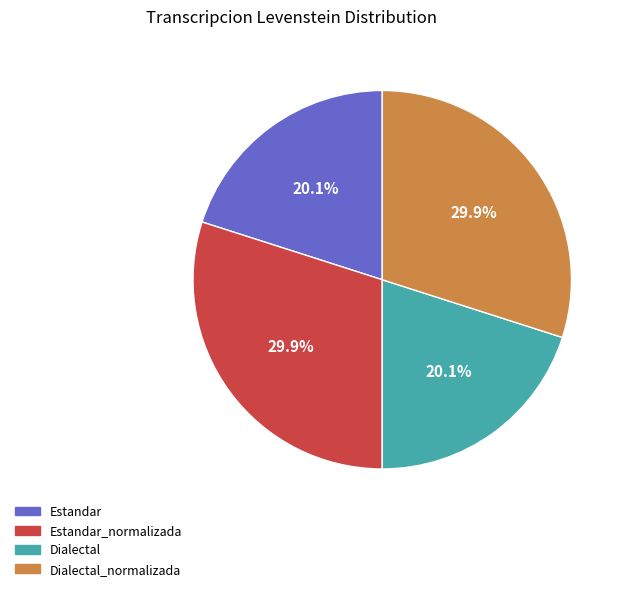

Is there a majority slice in this chart?

No